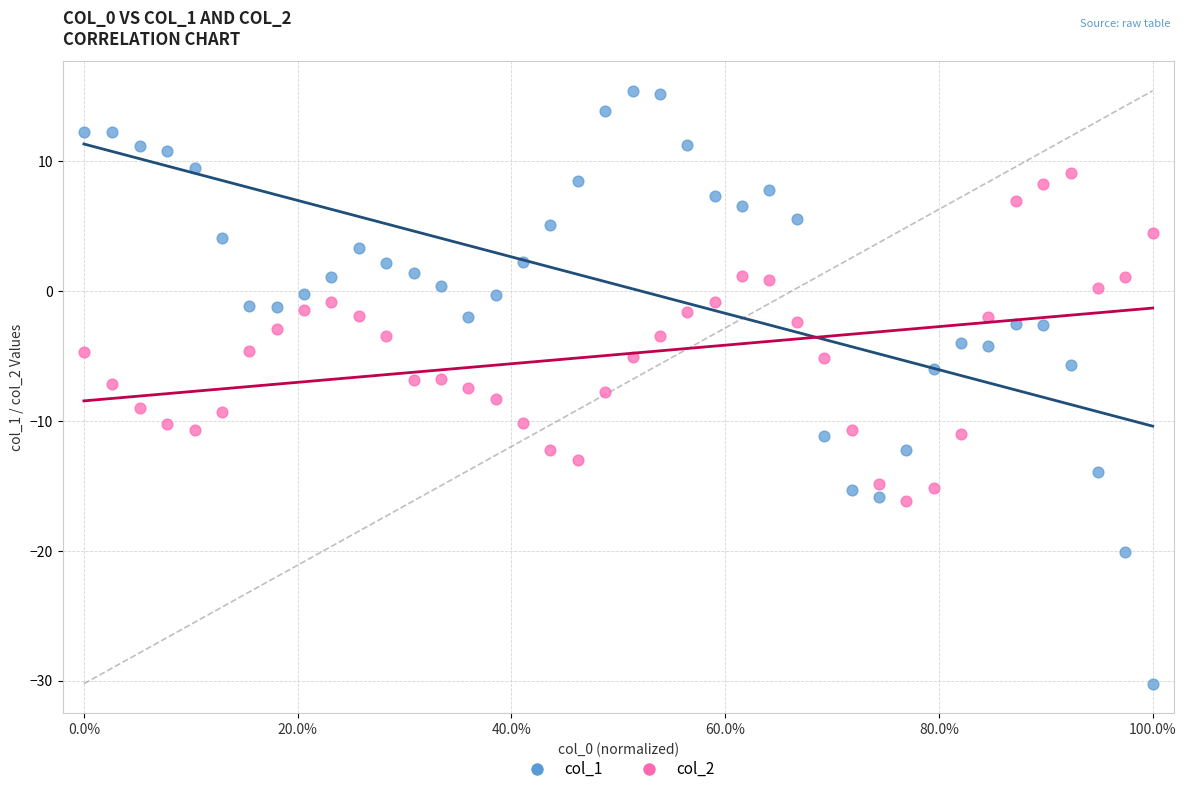

Which series contains the highest Y value?

col_1